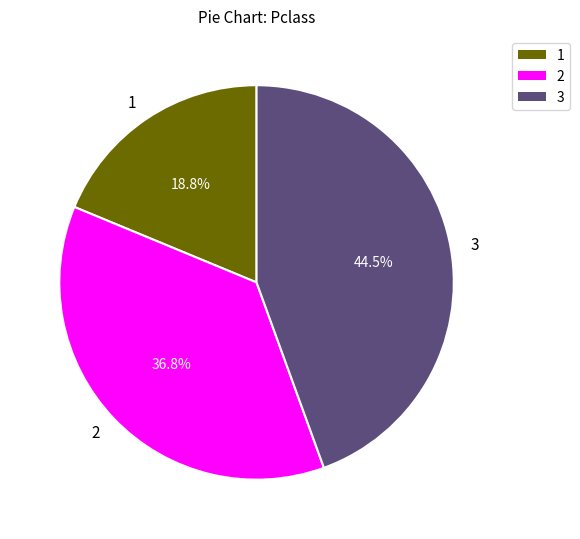

Is 1 the majority of the pie?

No